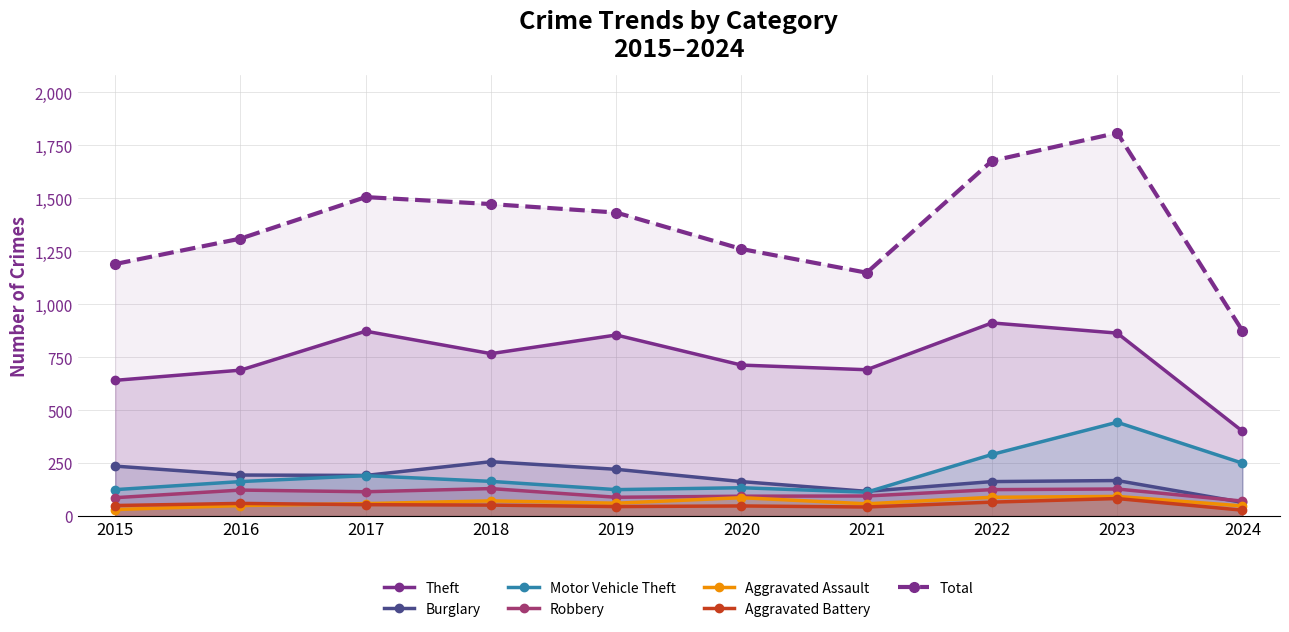

What are all the series names shown in the legend?

Theft, Burglary, Motor Vehicle Theft, Robbery, Aggravated Assault, Aggravated Battery, Total